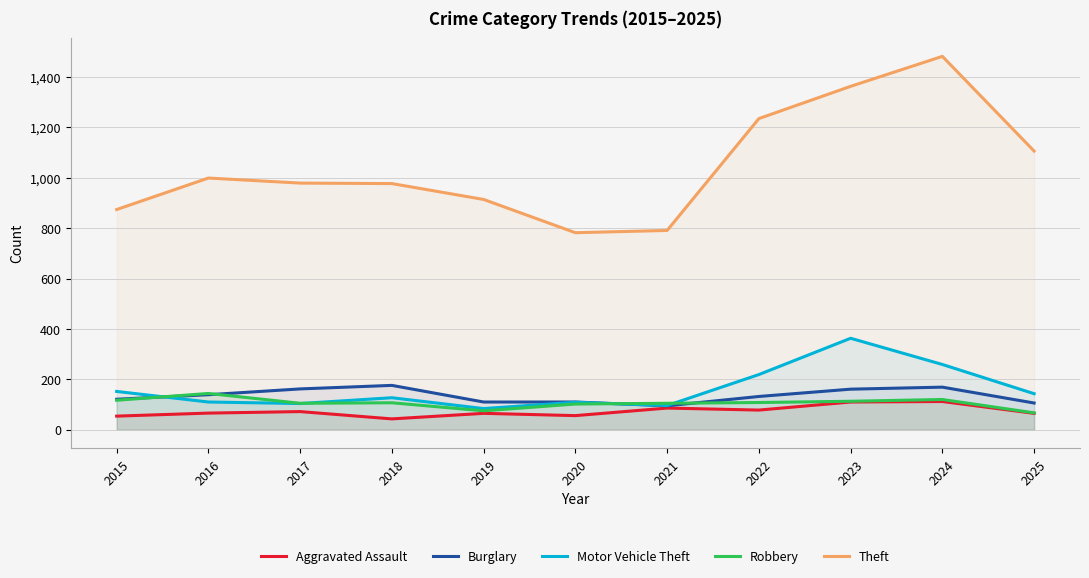

What is the difference between the highest and lowest values at 2025?

1041